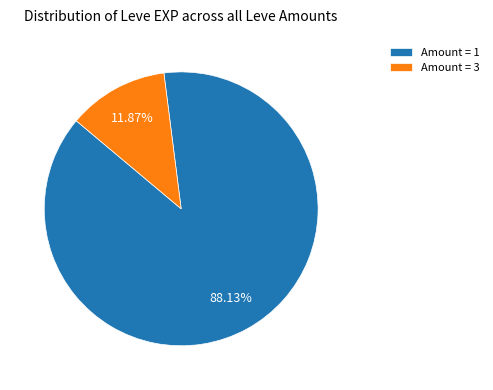

Which category has the smallest portion of the pie?

Amount = 3